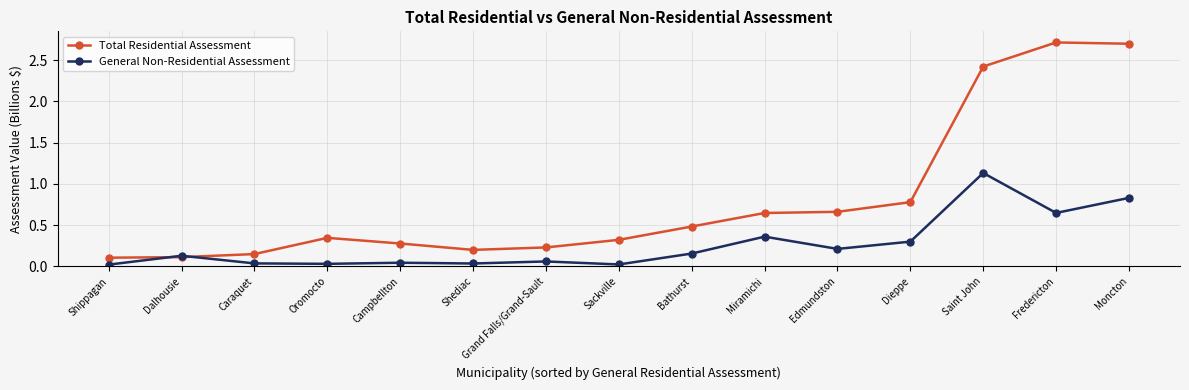

What is the value of the Total Residential Assessment point at the 9th from the left?

0.5